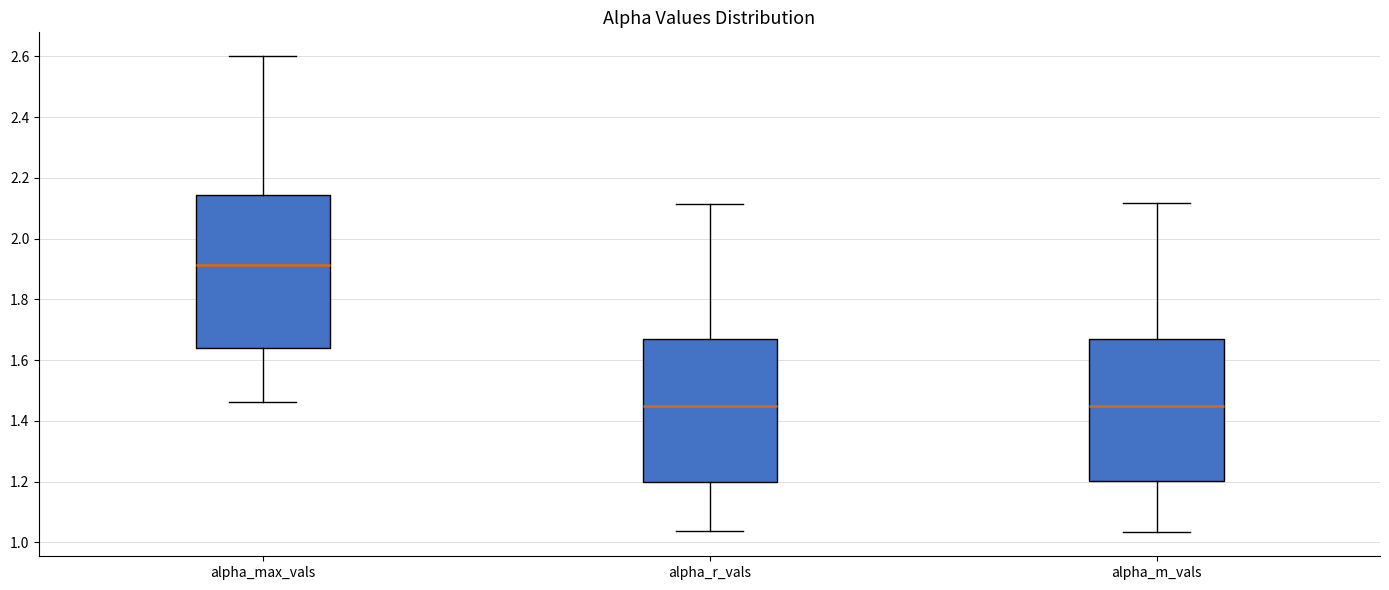

Which box's median line is the highest?

alpha_max_vals